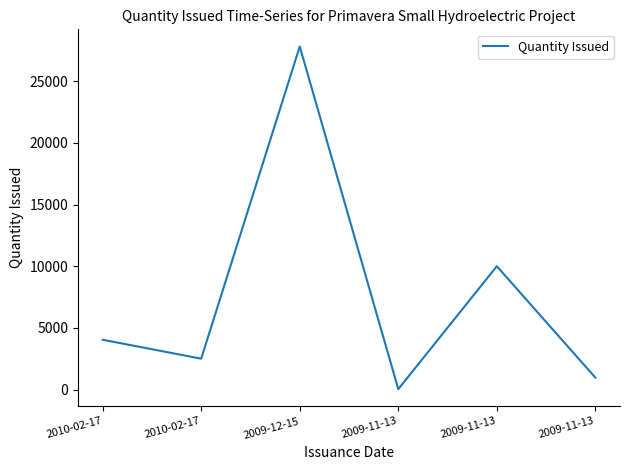

Rank the categories by value from lowest to highest.

2009-11-13, 2009-11-13, 2010-02-17, 2010-02-17, 2009-11-13, 2009-12-15